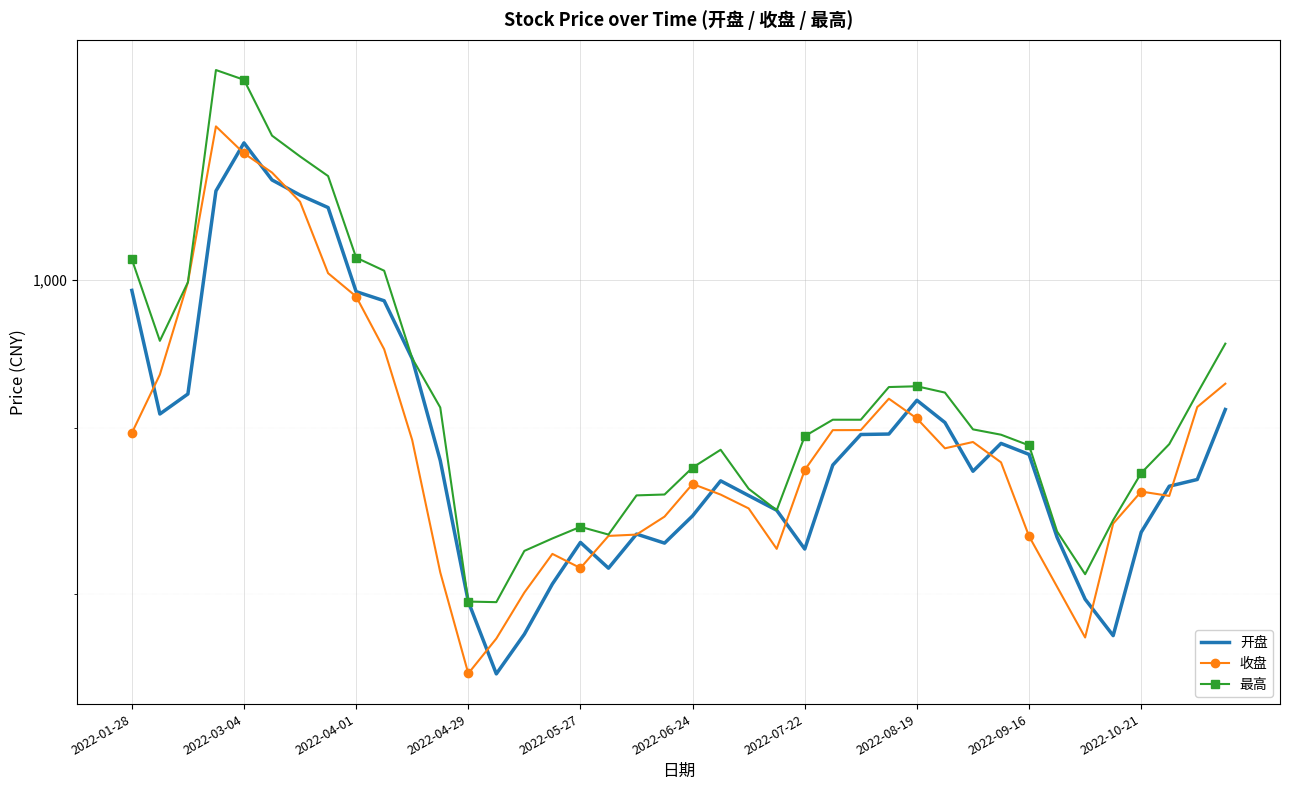

How many interior local valleys does the 最高 series have?

6